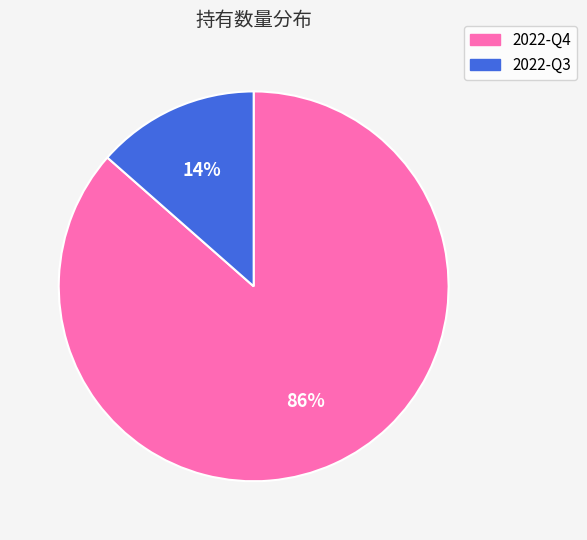

Between 2022-Q4 and 2022-Q3, which is larger?

2022-Q4